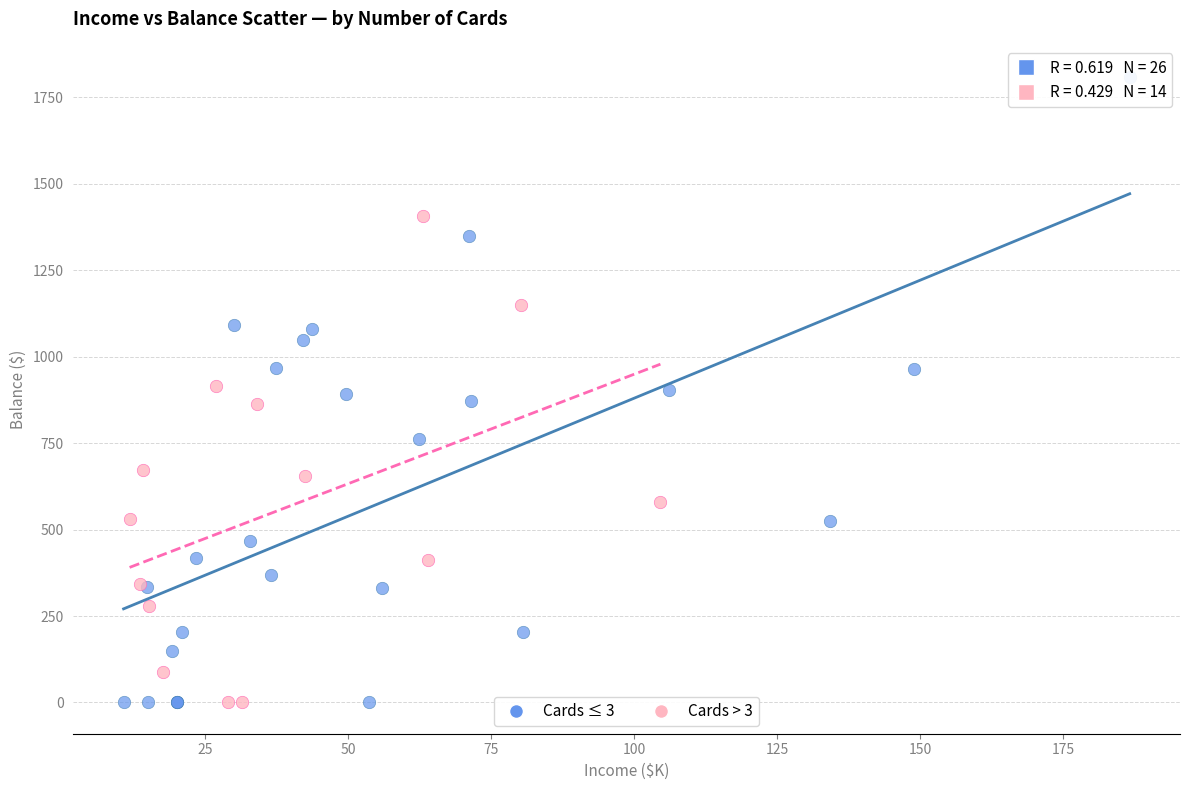

Which series has the widest spread of Y values?

Cards ≤ 3